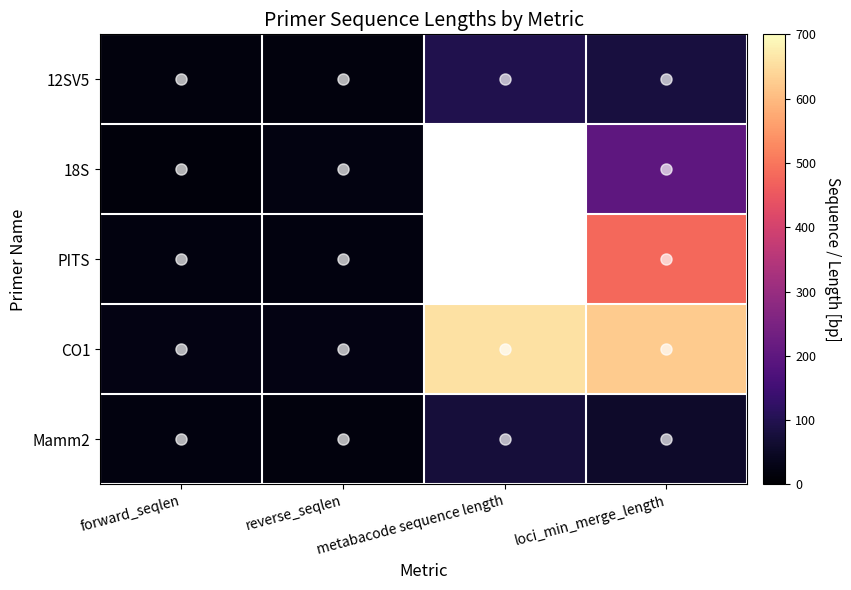

What is the sum of all CO1 values?

1336.0